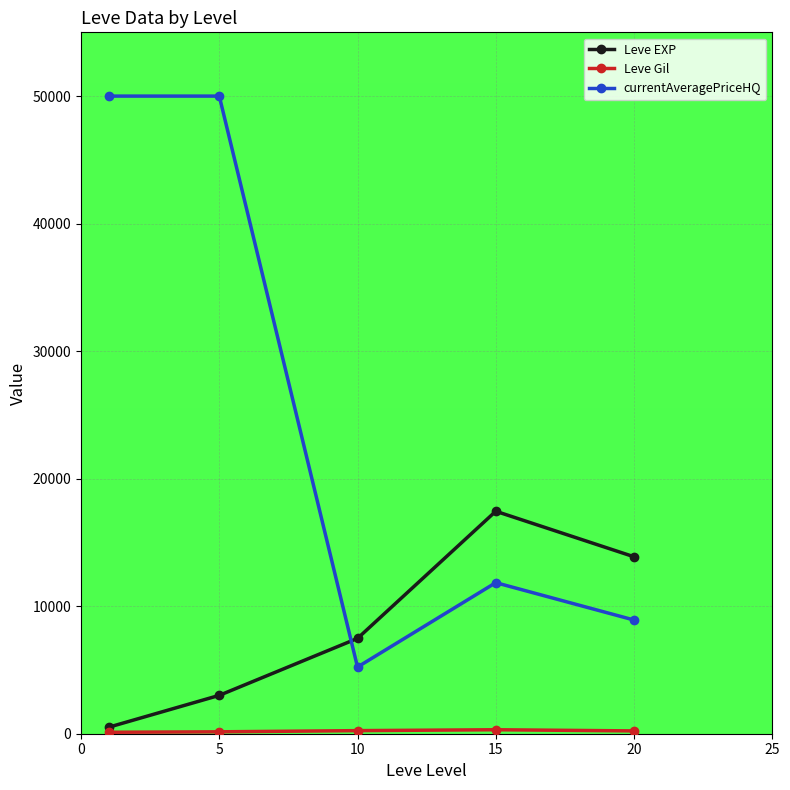

True or false: currentAveragePriceHQ and Leve EXP intersect in this chart.

True